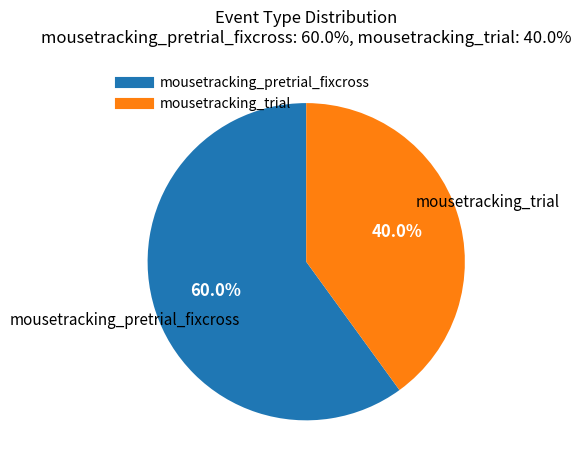

What is the ratio of the value at mousetracking_pretrial_fixcross to the value at mousetracking_trial?

1.5